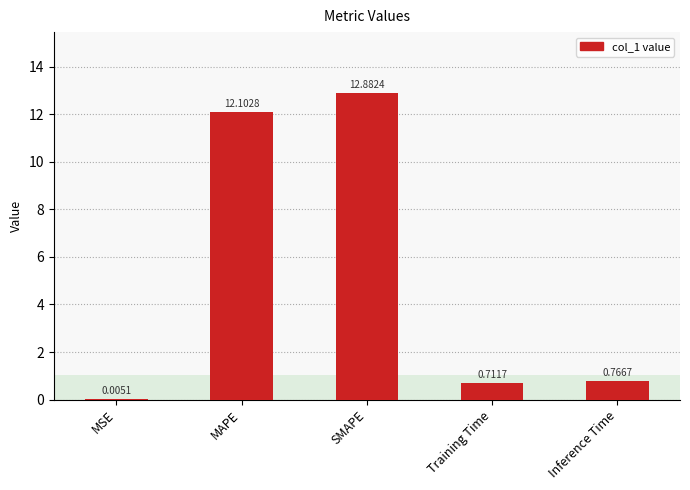

Which label corresponds to the largest value in the chart?

SMAPE